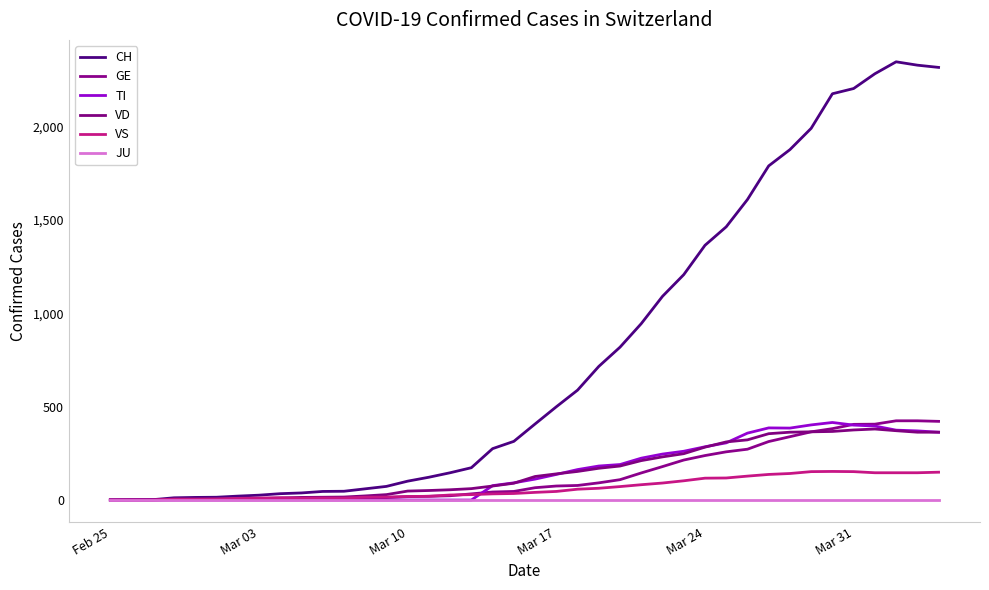

Is this an area chart (filled region under the line)?

No